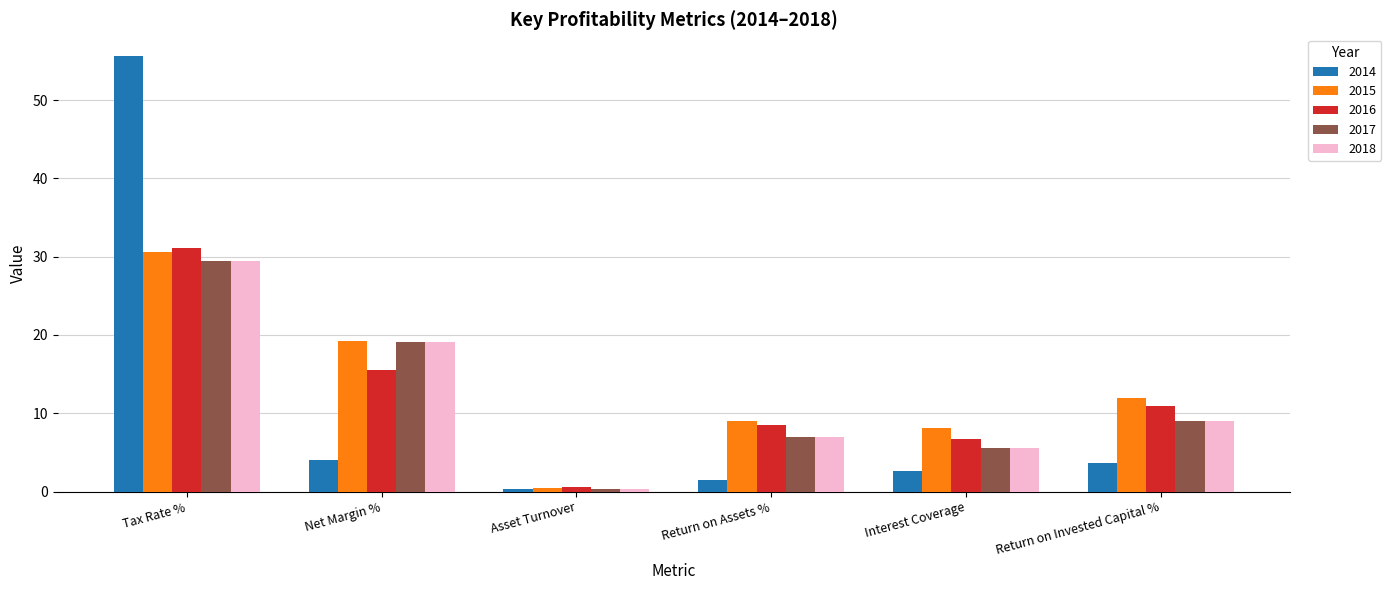

What is the label of the 4th bar from the left?

Return on Assets %